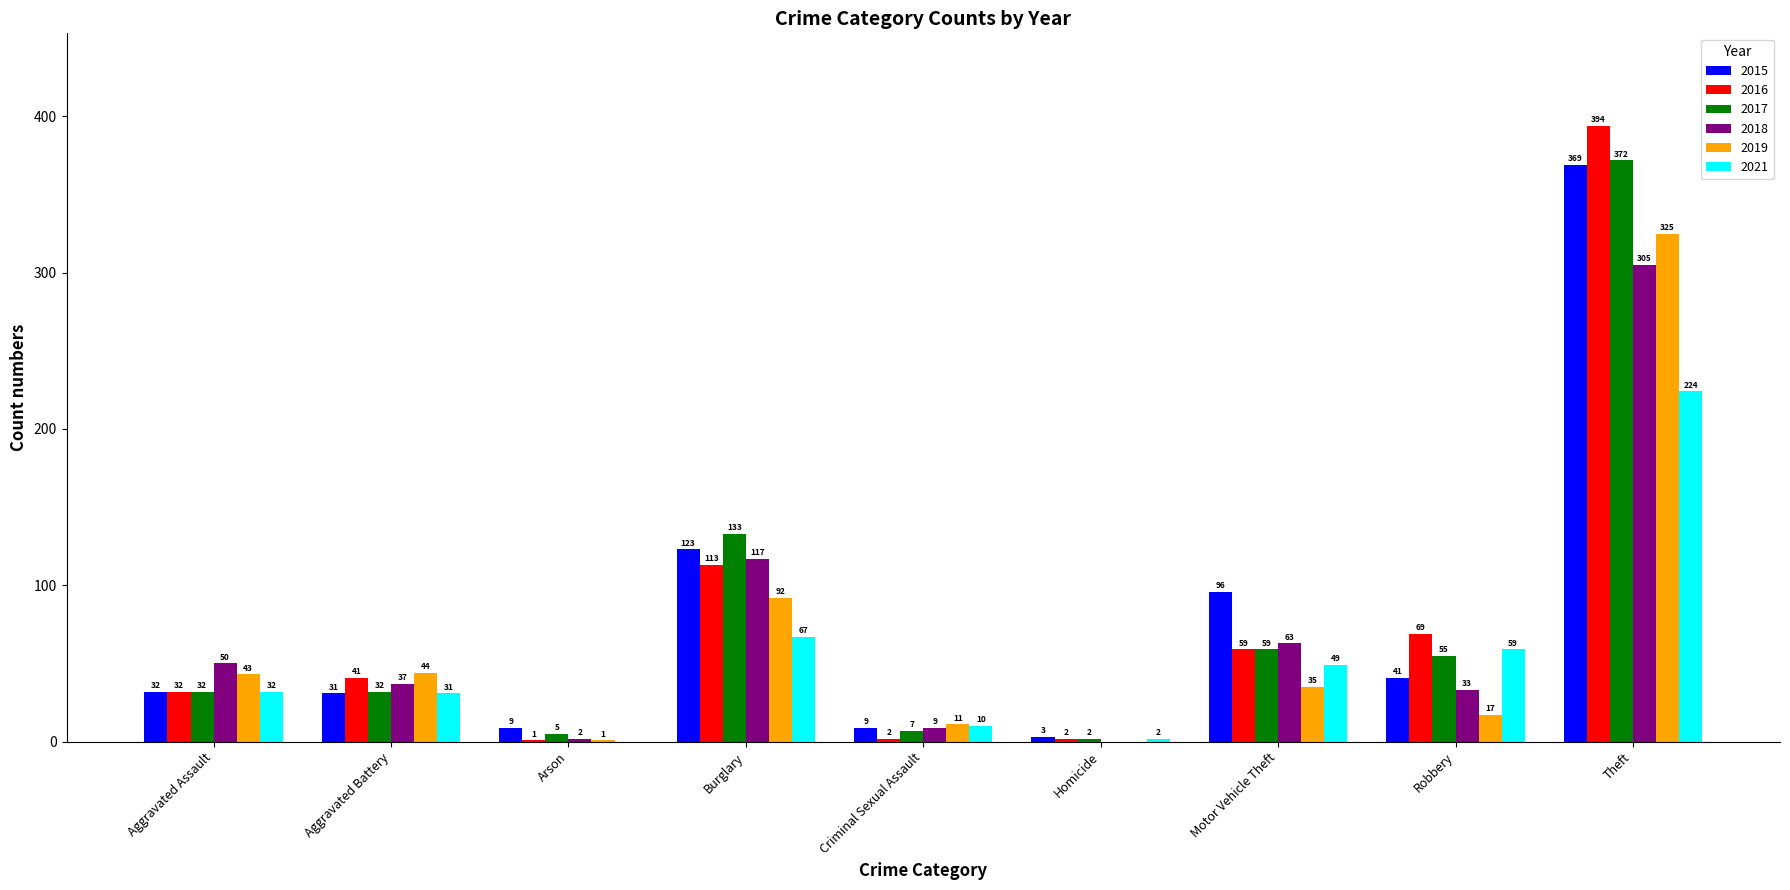

Is it true that 2016 equals 50 at Aggravated Assault?

False